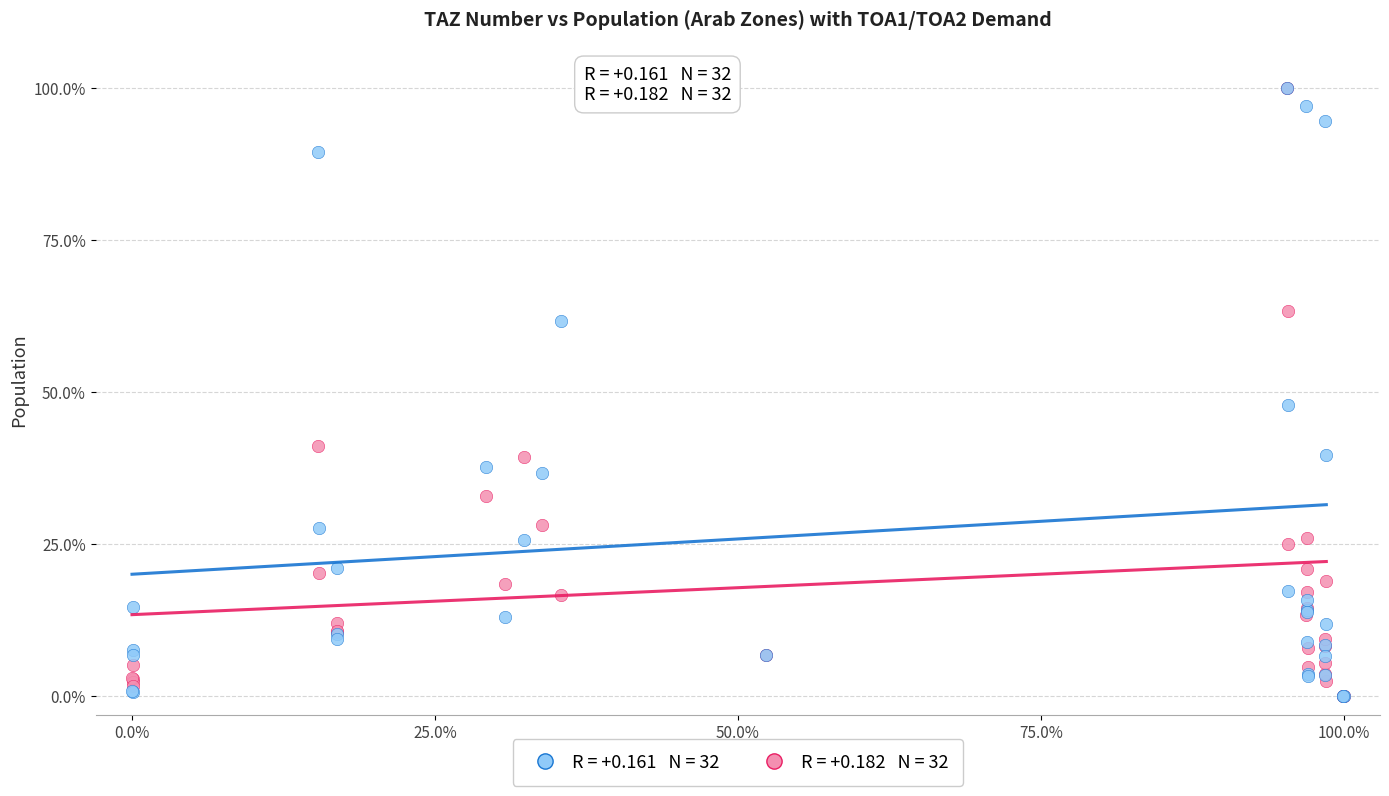

Across all series, what Y value is closest to 50?

47.9